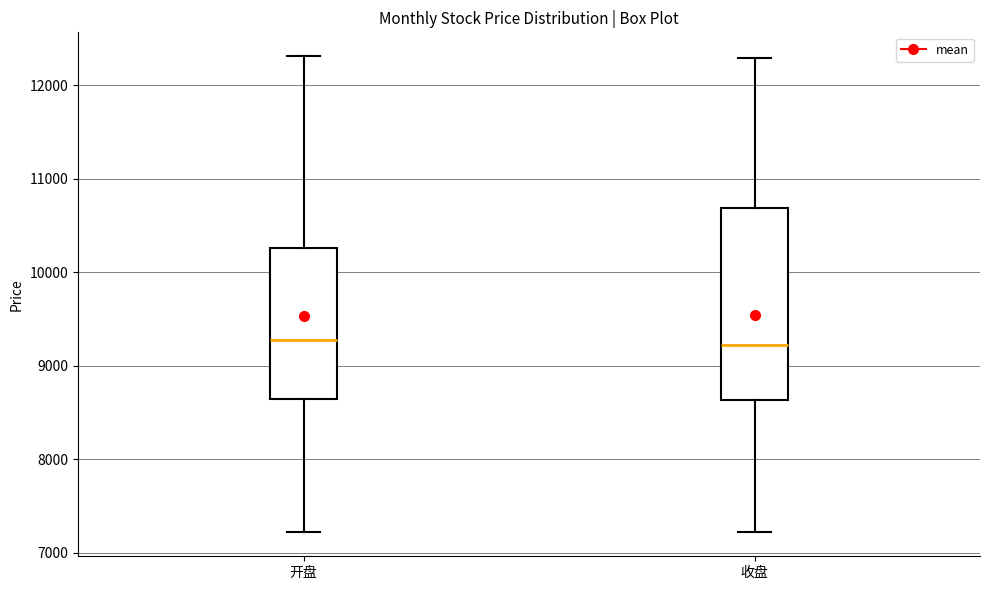

Reading left to right, read every box against the y-axis: the position of its median line, the range the box covers, and the ends of its whiskers. The values are not printed on the chart, so give them approximately, as read against the axis.

开盘: median 9300, box 8600 to 10300, whiskers 7200 to 12300
收盘: median 9200, box 8600 to 10700, whiskers 7200 to 12300